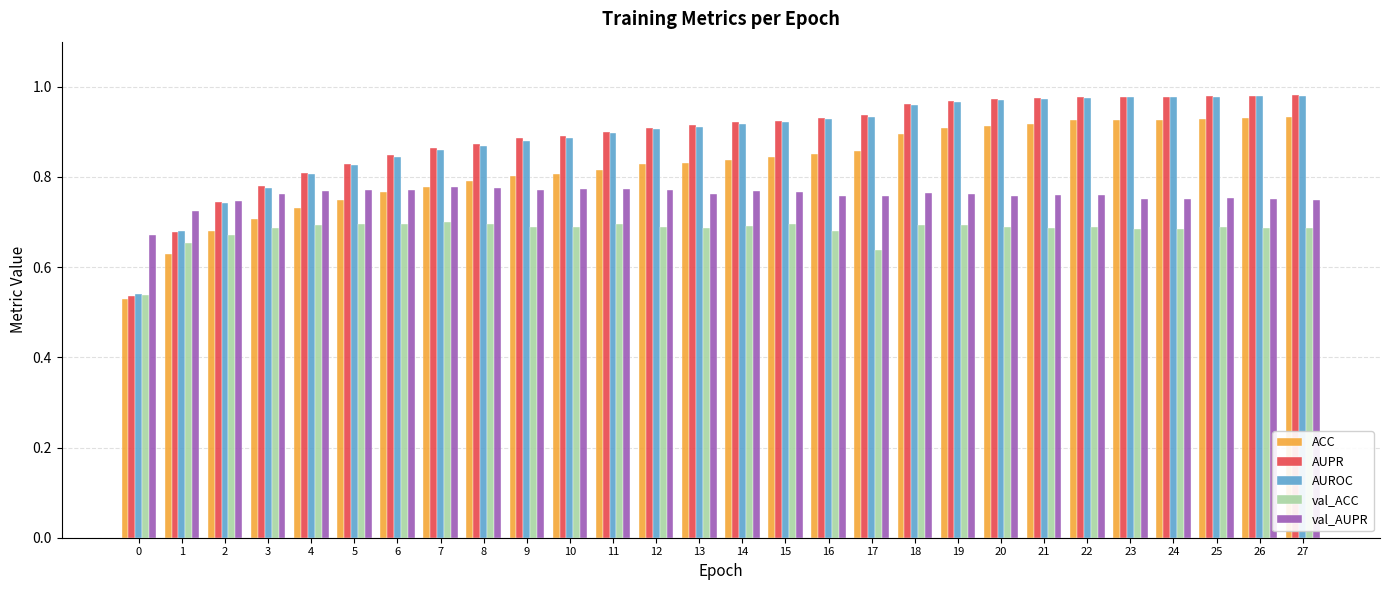

At how many categories does at least one series exceed 0?

28